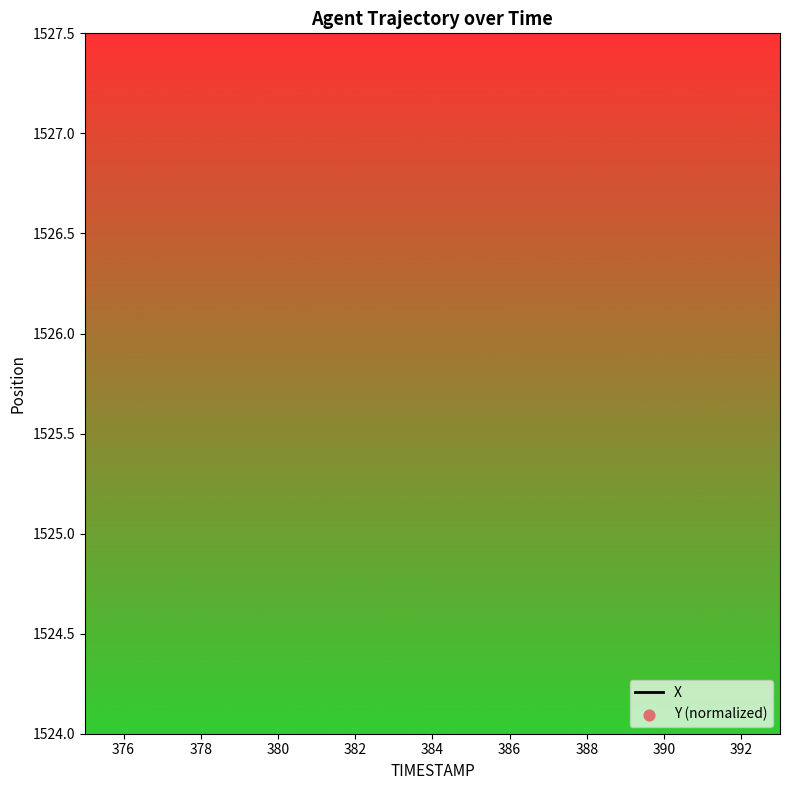

Which series contains the lowest Y value?

X